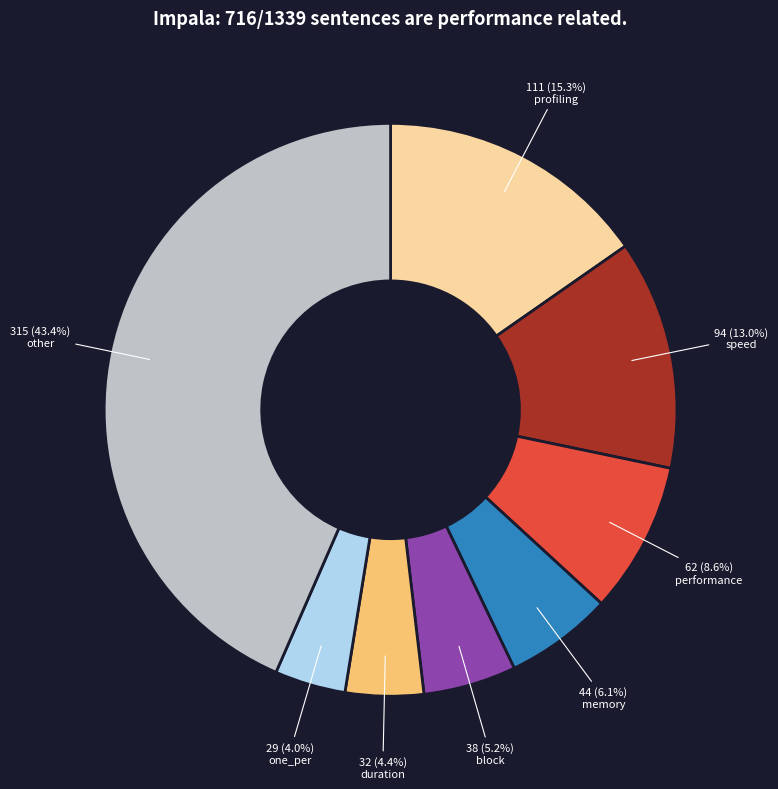

Do profiling and one_per together represent more than half of the pie?

No